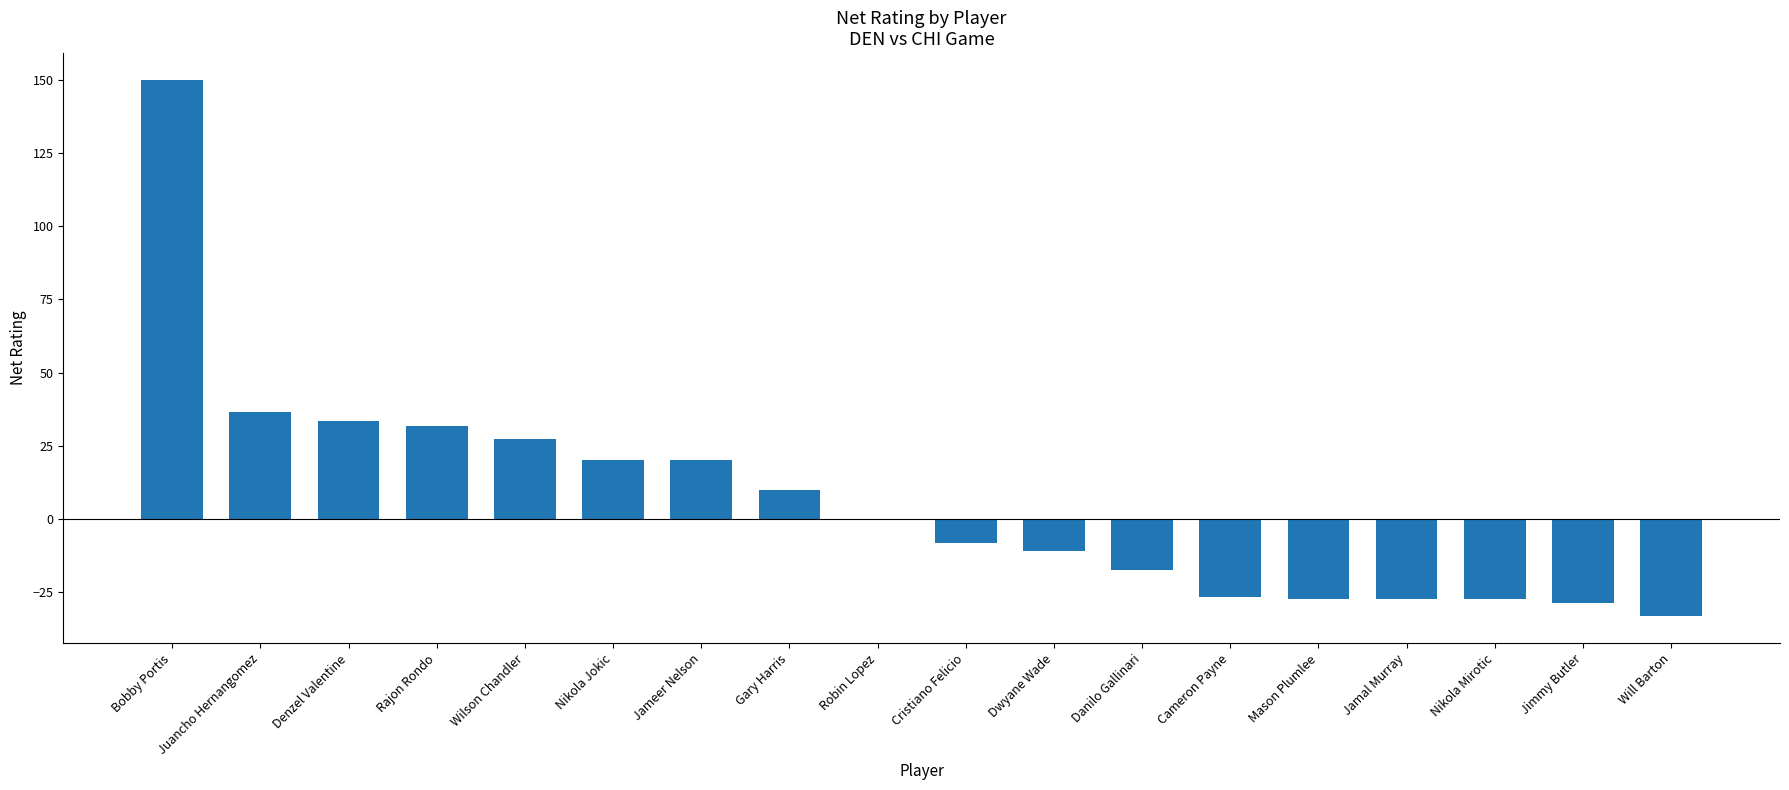

What is the sum of the values at Juancho Hernangomez and Nikola Jokic?

56.4